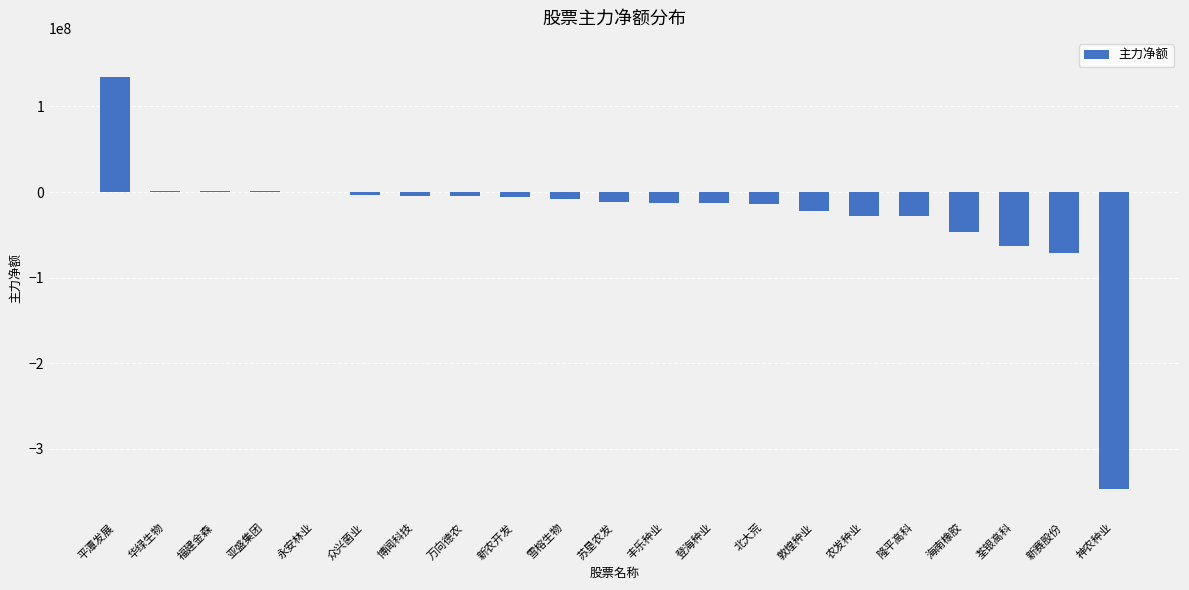

Which category has the highest value across all series?

平潭发展